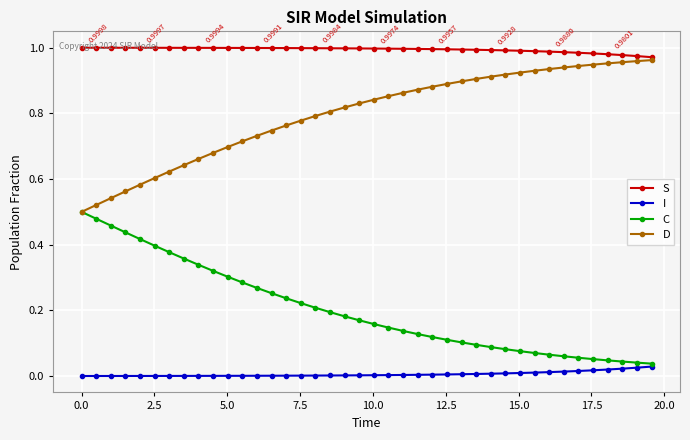

True or false: D and I cross at least once.

False